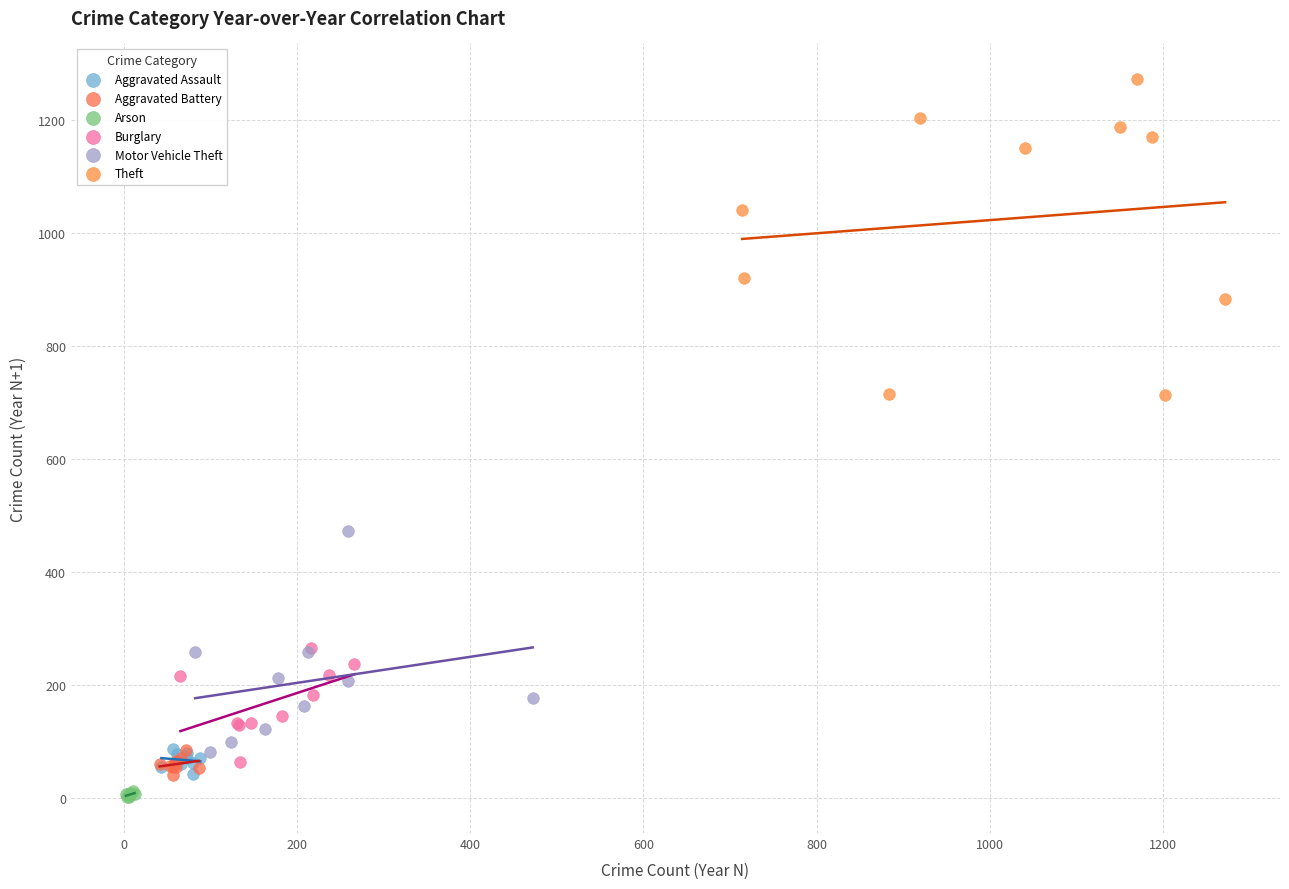

Which series has the largest Y range (max minus min)?

Theft